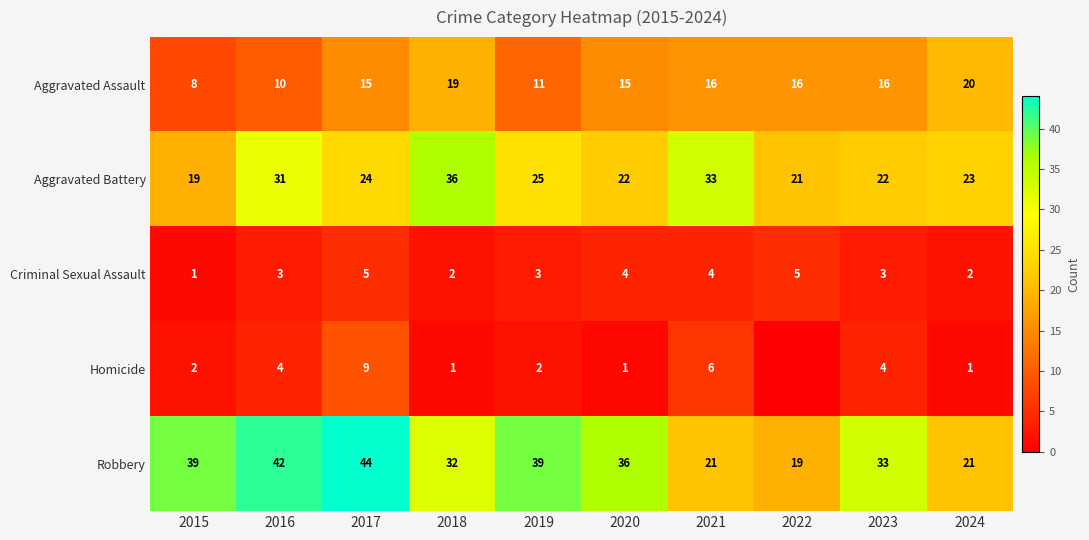

What is the difference between the maximum and minimum values in the Criminal Sexual Assault series?

4